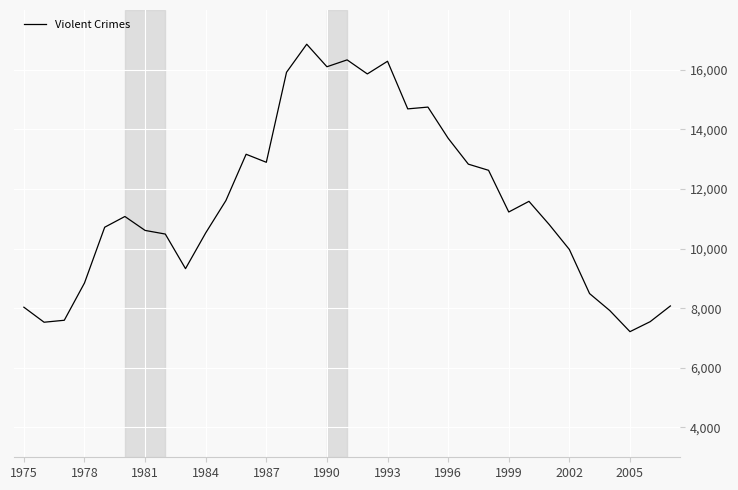

What is the difference between the maximum and minimum values?

9639